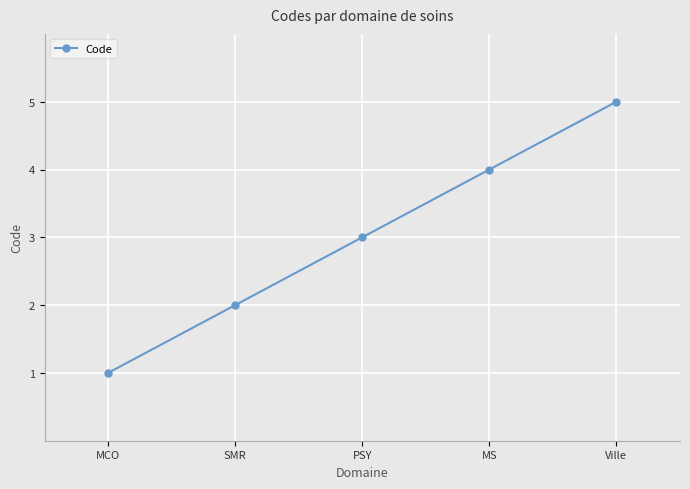

List the labels in order of value, smallest first.

MCO, SMR, PSY, MS, Ville